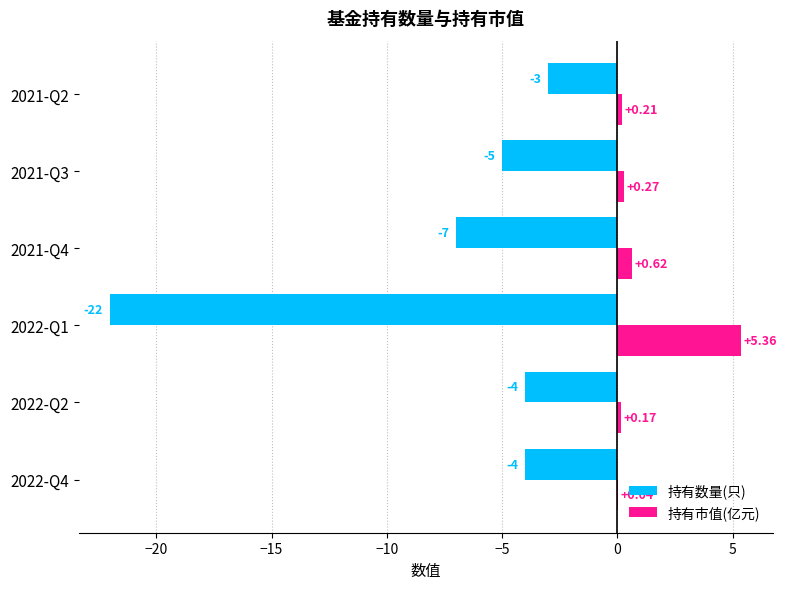

Is the value of 持有市值(亿元) at 2021-Q3 greater than the value of 持有数量(只) at 2022-Q4?

Yes